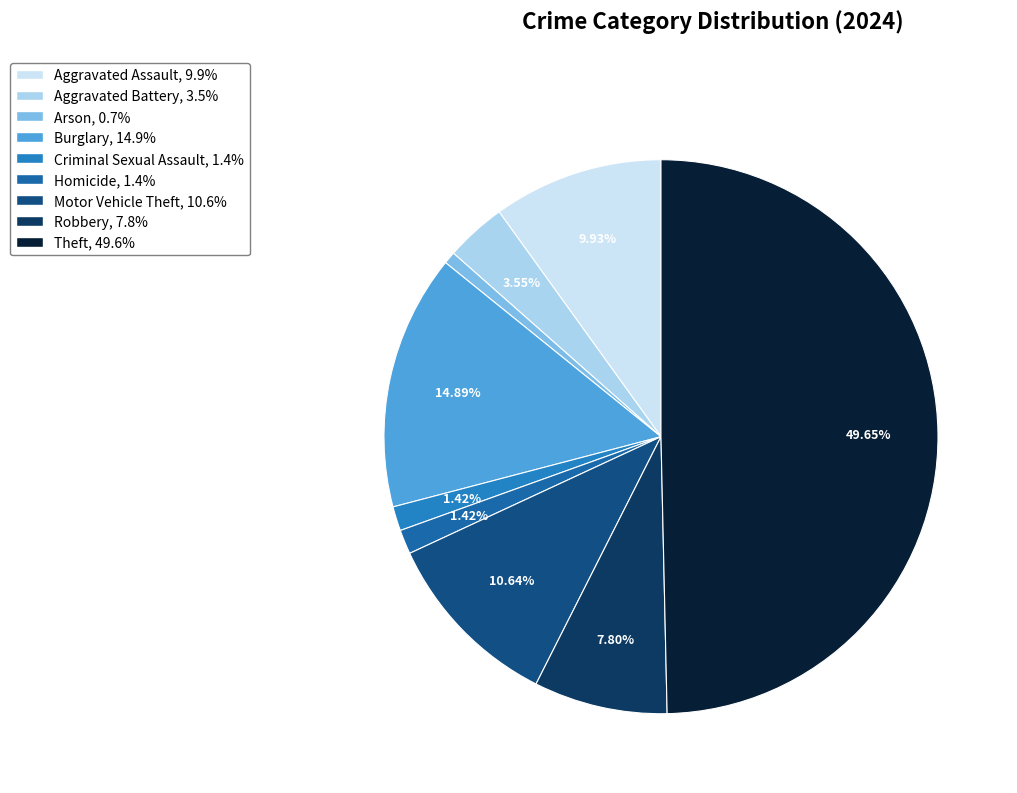

What percentage is NOT represented by Criminal Sexual Assault?

98.6%